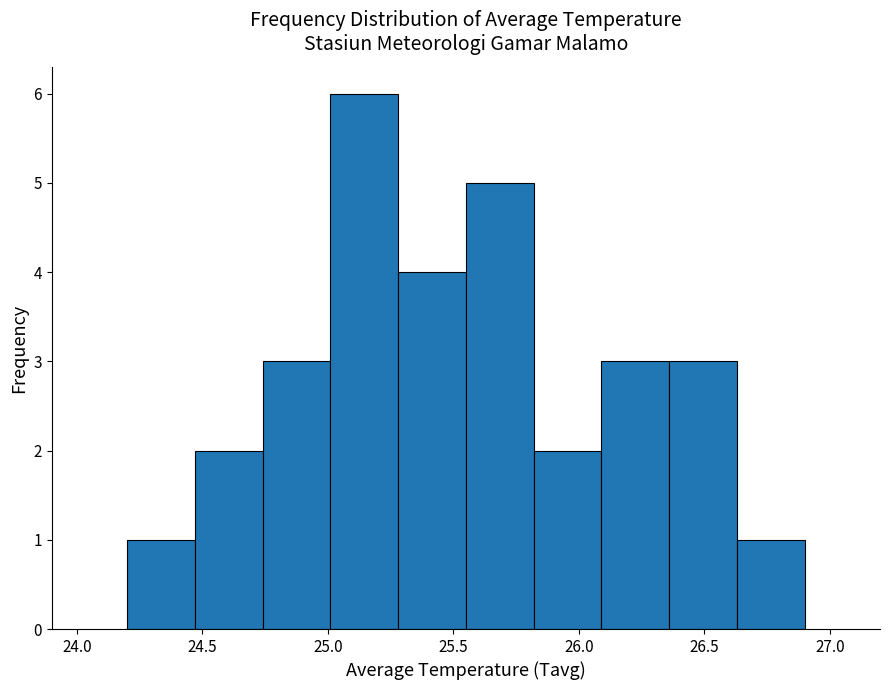

What is the height of the bar covering 24.20 to 24.47 on the x-axis? Neither the bar edges nor the heights are printed on the chart, so give them approximately, as read against the axes.

1